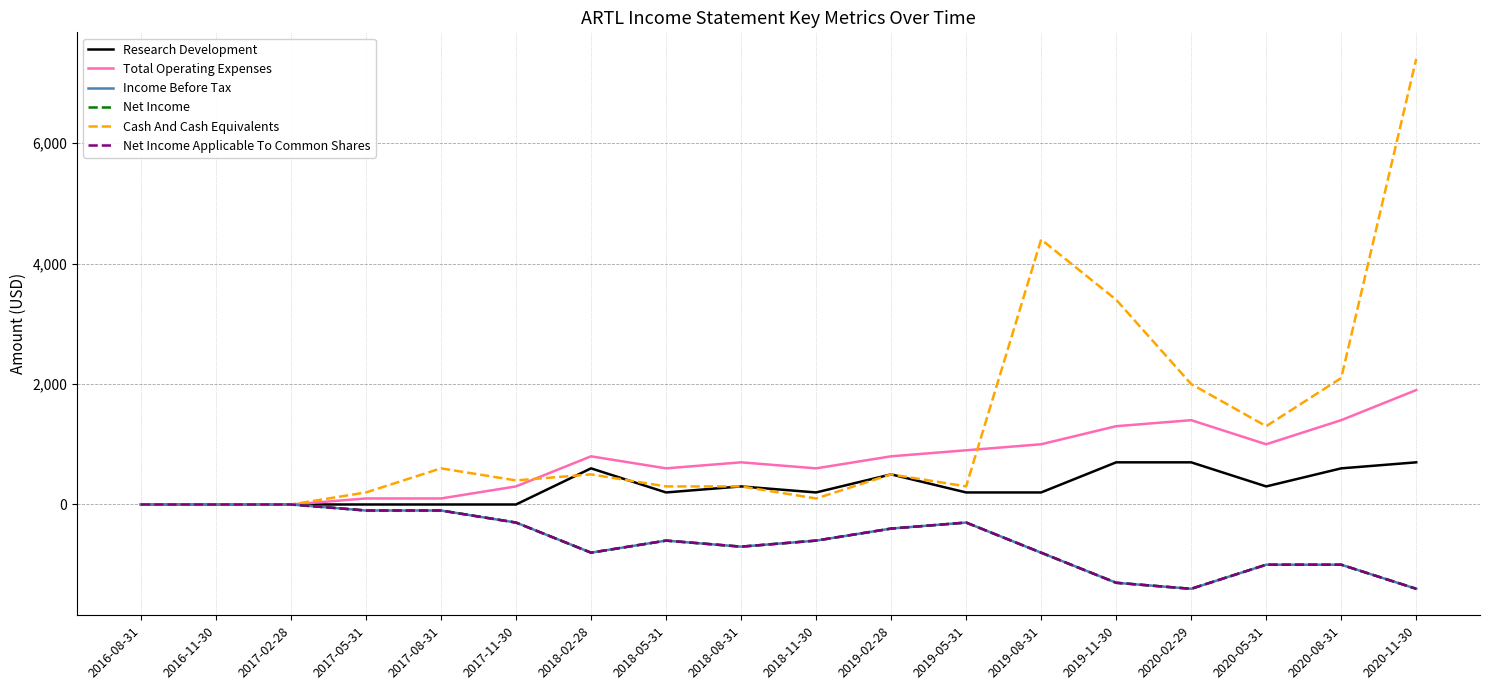

How many interior local valleys does the Cash And Cash Equivalents series have?

4